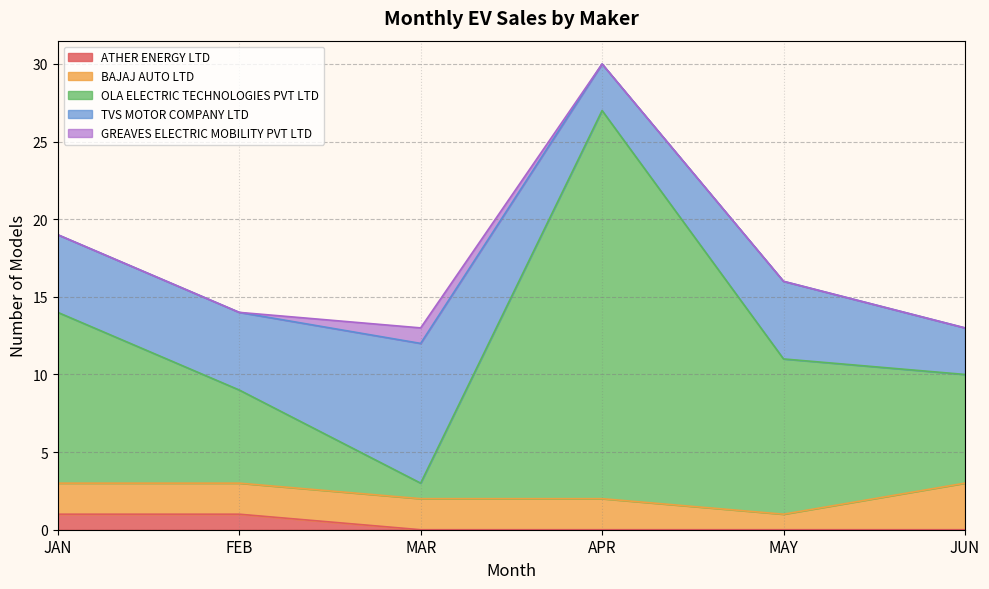

Between FEB and JUN, which is larger?

FEB